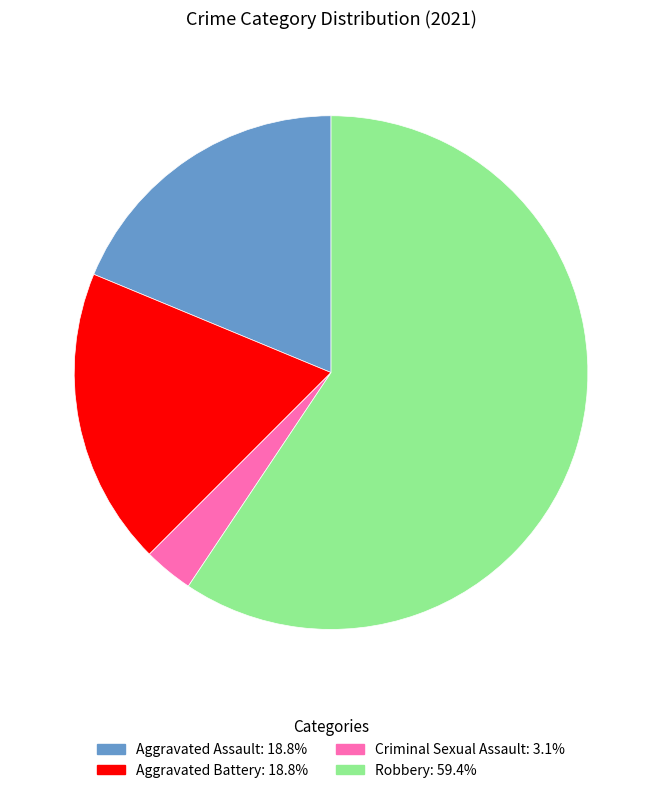

Is there a majority slice in this chart?

Yes